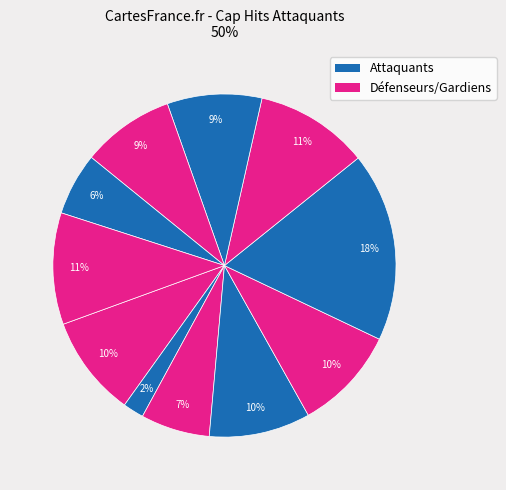

To the nearest percent, what is the difference between the largest and smallest slice percentages?

16%